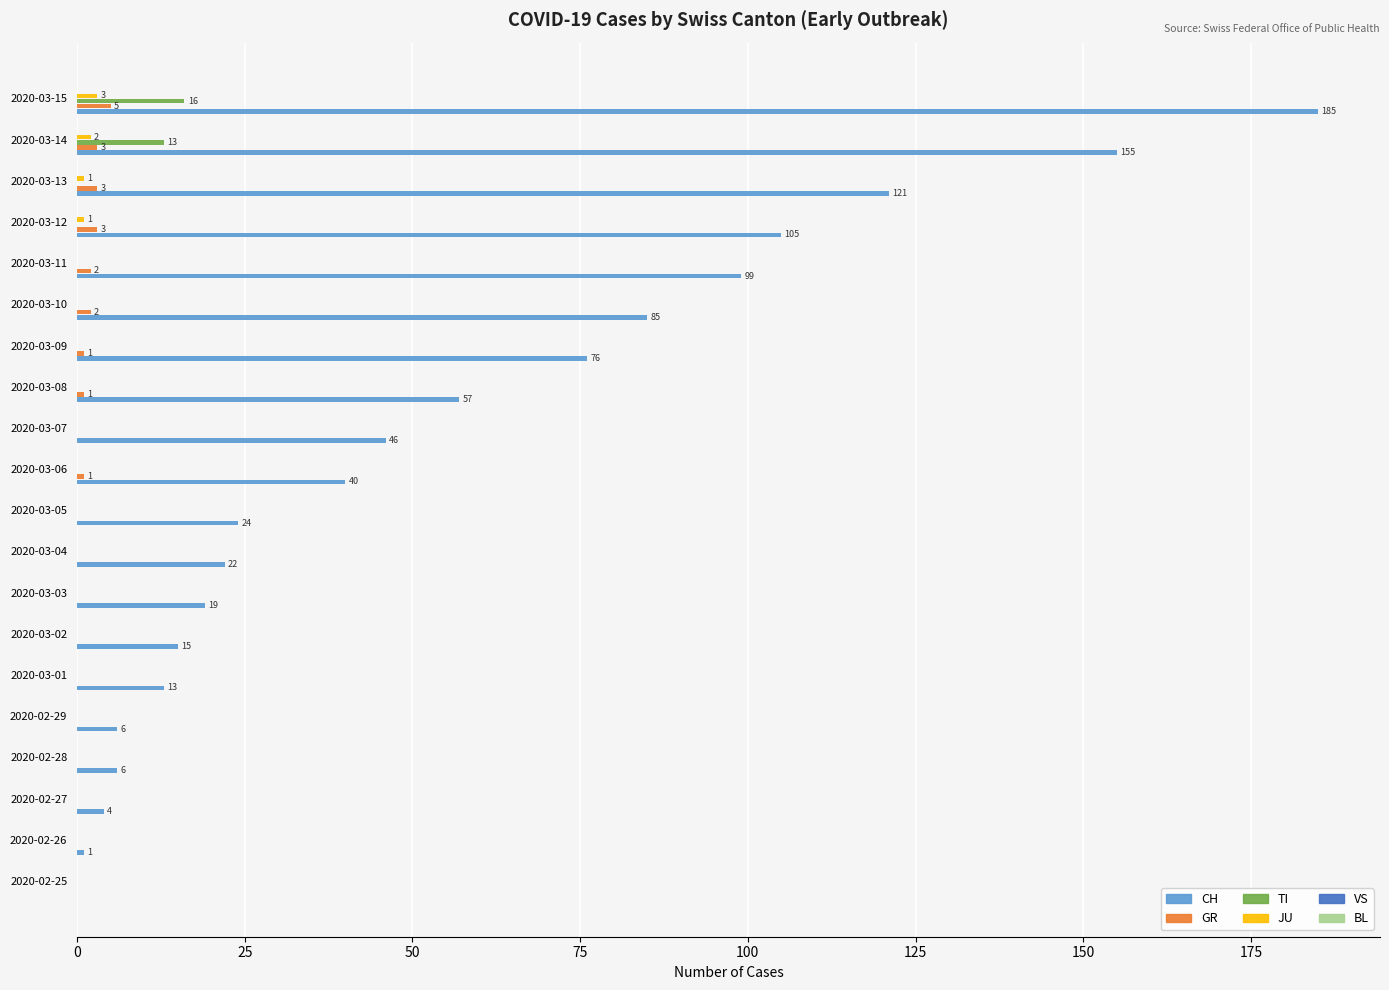

Which series has the largest total across all categories?

CH